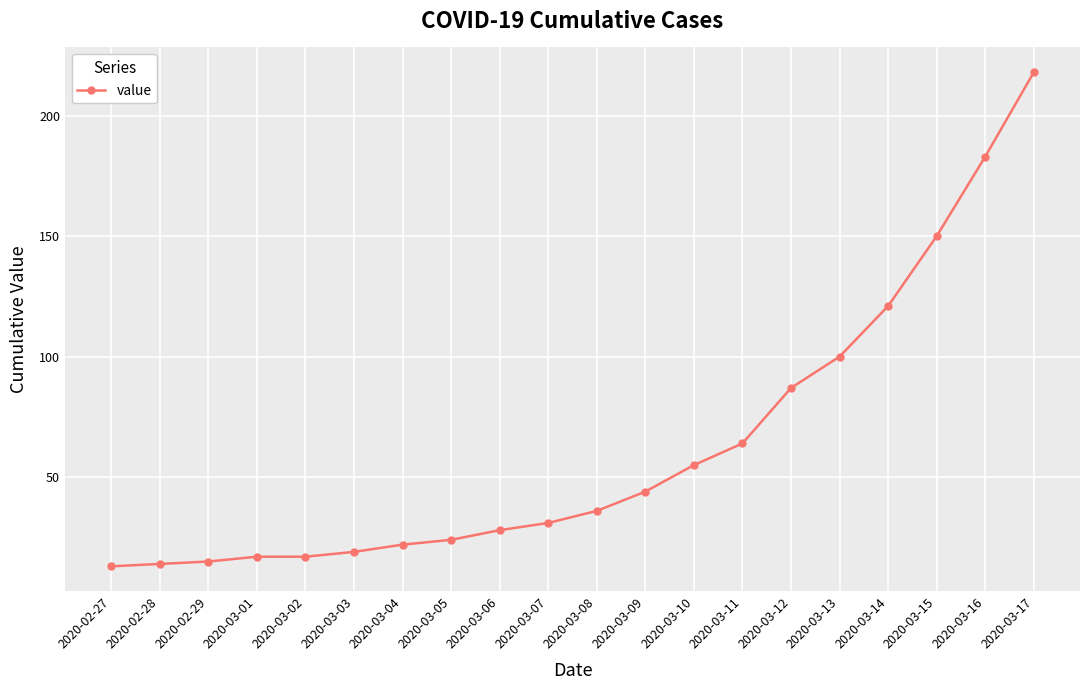

Approximately how many times larger is the value at 2020-02-29 compared to 2020-03-02?

0.9